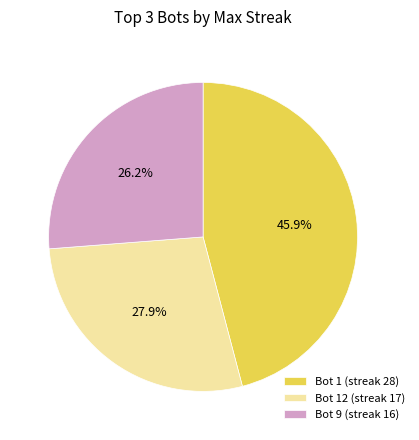

Combined, what portion of the pie is Bot 12 (streak 17) and Bot 1 (streak 28)?

73.8%